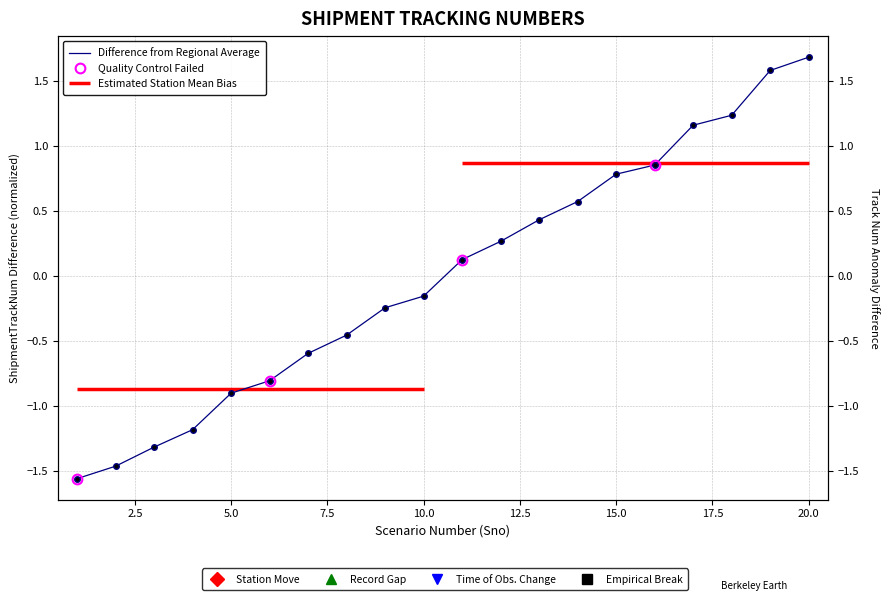

Which category has the lowest value across all series?

1